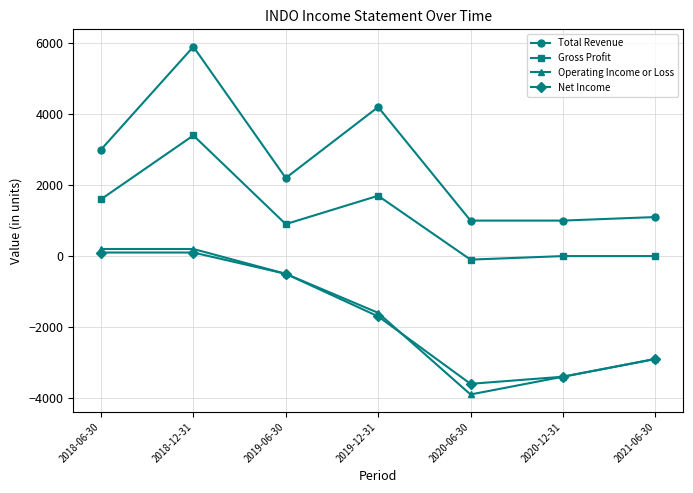

Does the chart display data point markers on the line(s)?

Yes